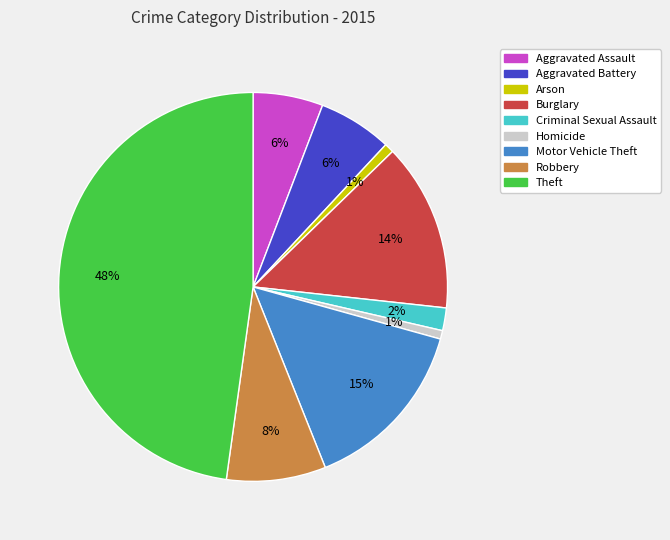

Is it true that Homicide is 12% of the pie?

False